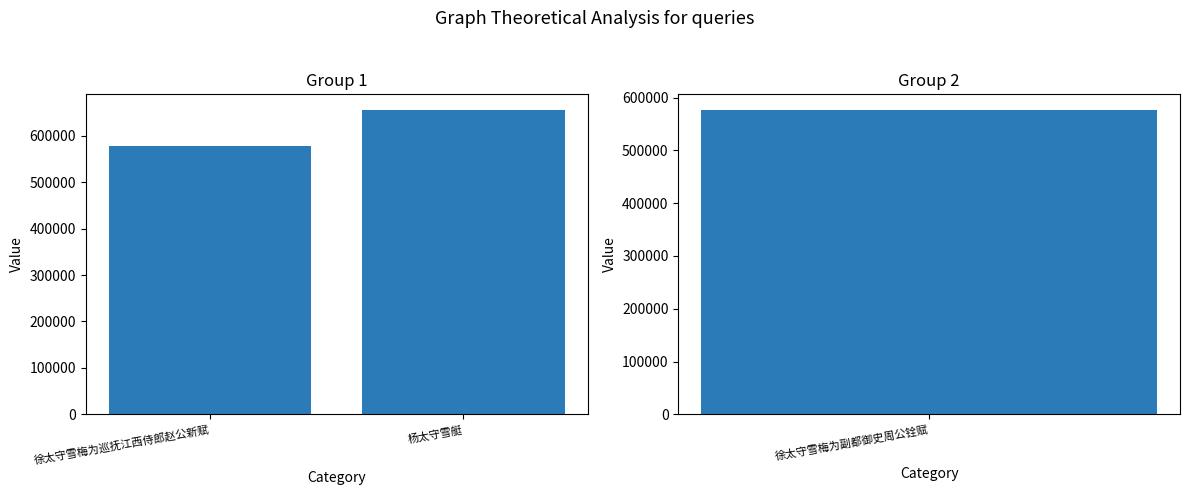

What is the change in value from 徐太守雪梅为巡抚江西侍郎赵公新赋 to 杨太守雪艇?

+78987